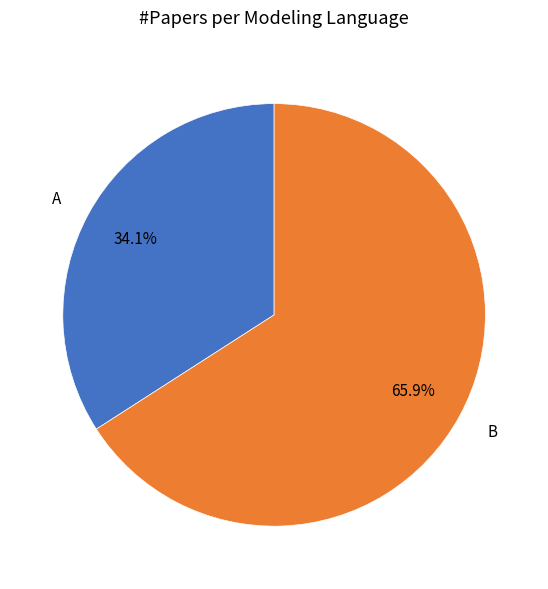

True or false: B accounts for 66% of the total.

True